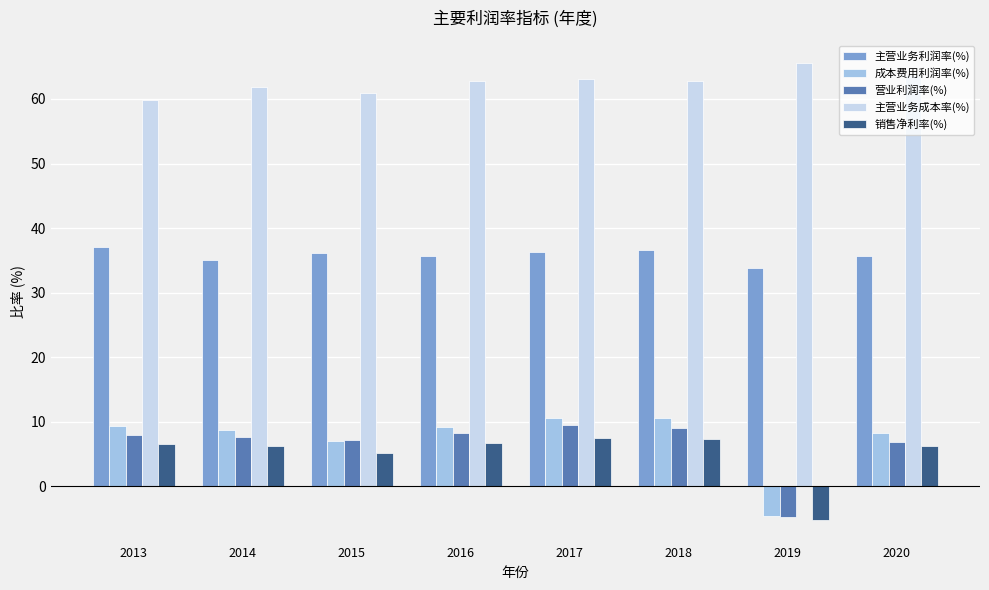

What is the spread (max minus min) of values at 2018?

55.5